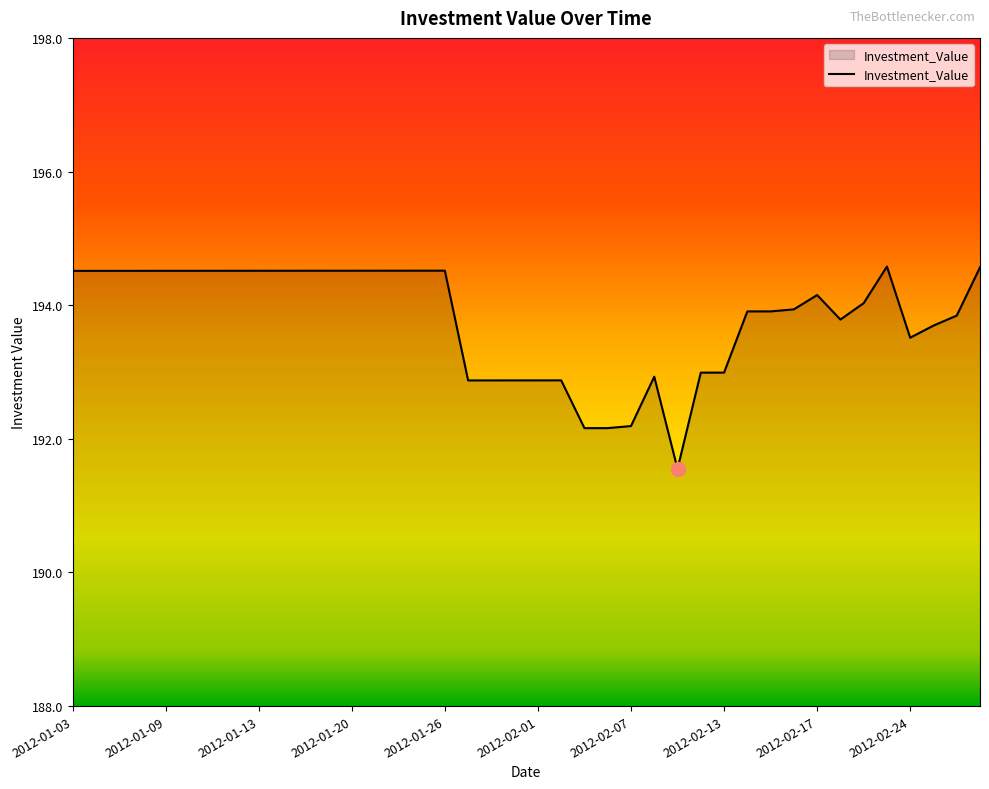

What is the greatest value displayed?

194.6